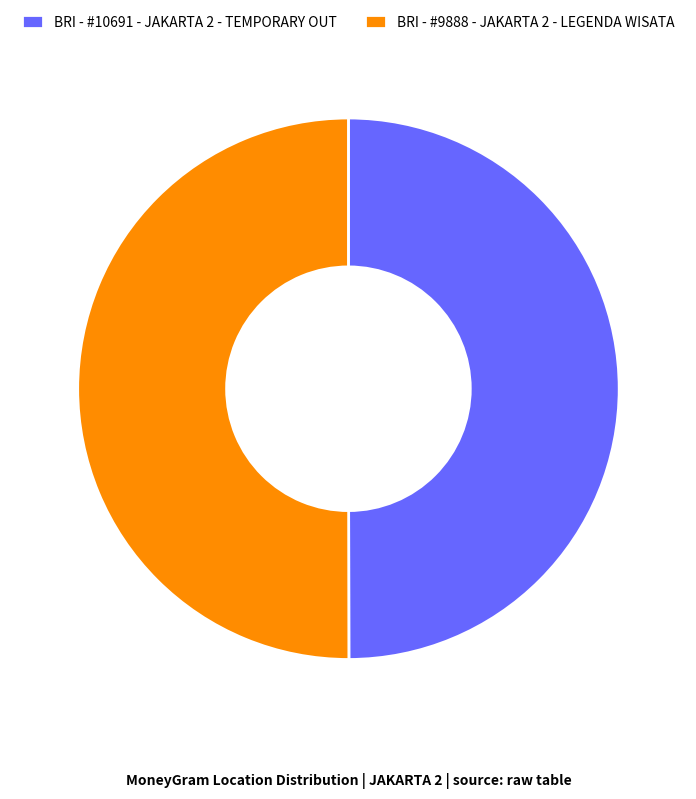

Is it true that BRI - #9888 - JAKARTA 2 - LEGENDA WISATA is 50% of the pie?

True